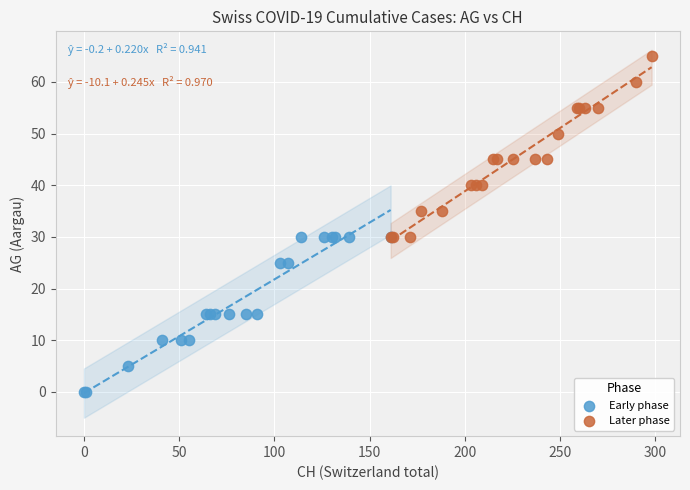

Which series has the widest spread of Y values?

Later phase